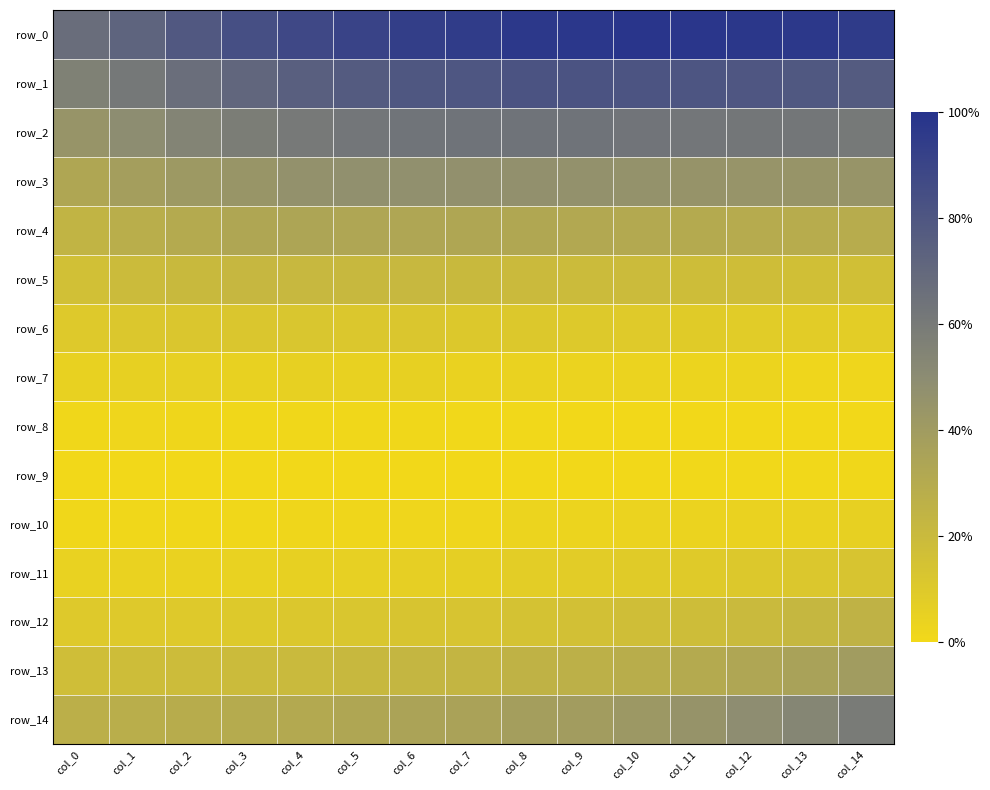

Is it true that row_4 equals 0.1 at col_12?

True